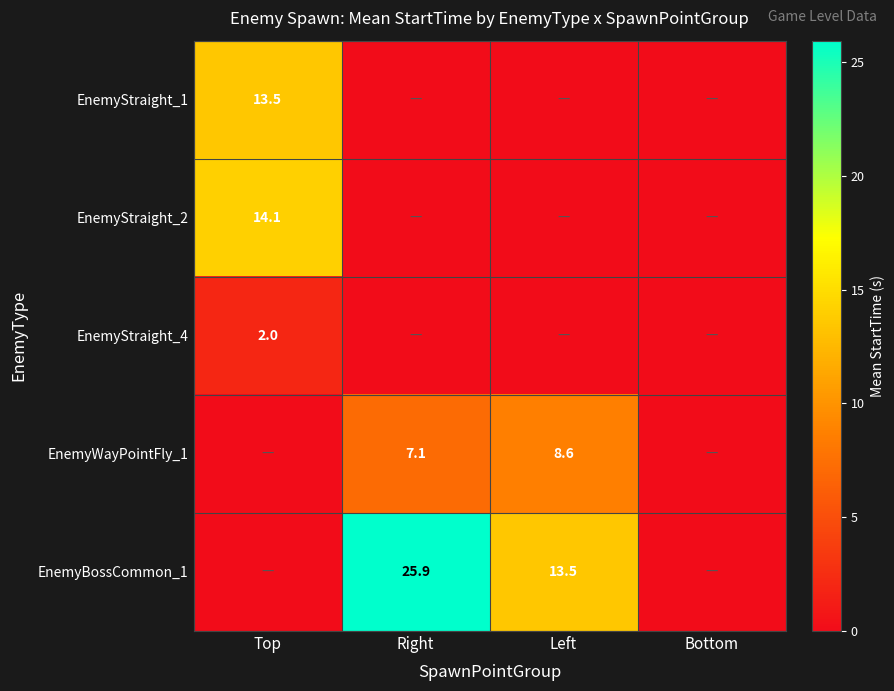

Is the value of EnemyBossCommon_1 at Right greater than the value of EnemyWayPointFly_1 at Left?

Yes